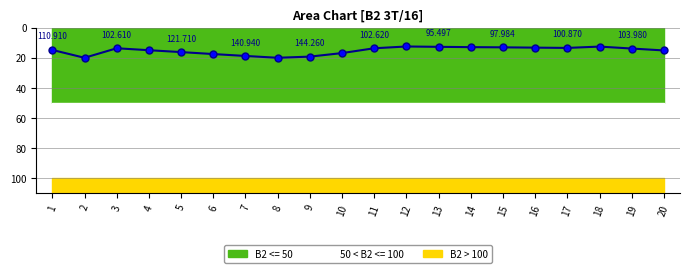

Rank the categories by value from lowest to highest.

12, 18, 13, 14, 15, 16, 17, 3, 11, 19, 1, 4, 20, 5, 10, 6, 7, 9, 8, 2